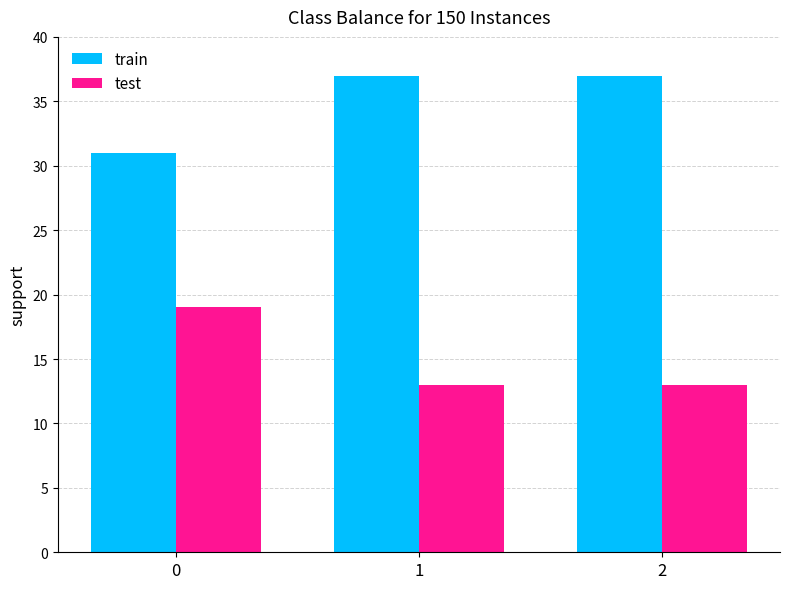

What is the sum of all test values?

45